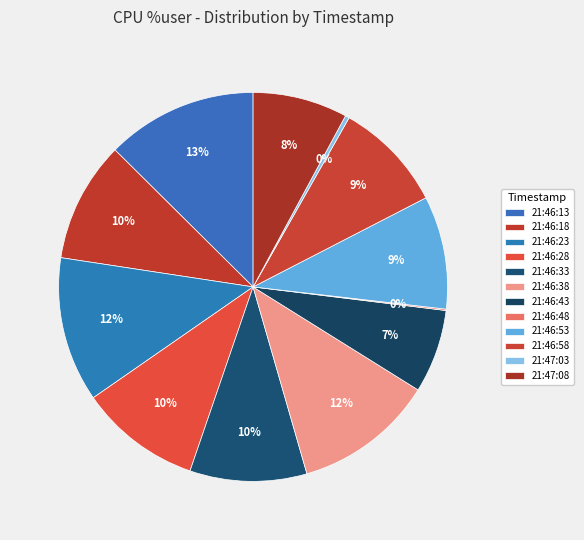

Rank the categories by value from highest to lowest.

21:46:13, 21:46:23, 21:46:38, 21:46:28, 21:46:18, 21:46:33, 21:46:53, 21:46:58, 21:47:08, 21:46:43, 21:47:03, 21:46:48